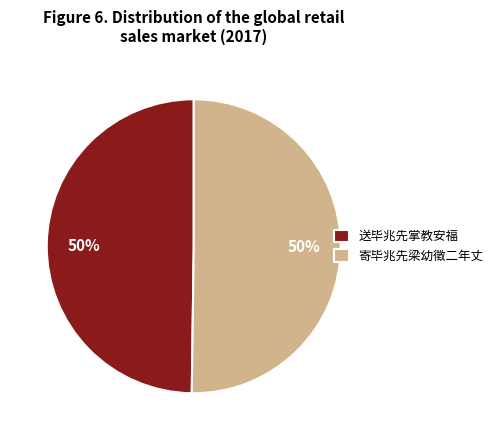

Approximately how many times larger is the value at 送毕兆先掌教安福 compared to 寄毕兆先梁幼徵二年丈?

1.0